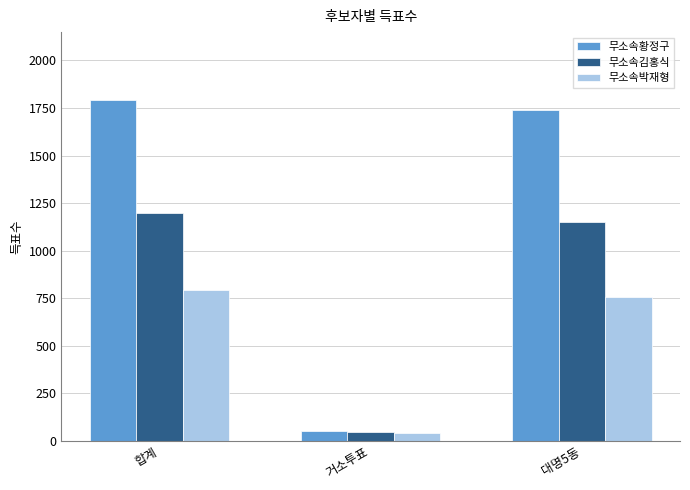

Which series has the largest total across all categories?

무소속황정구